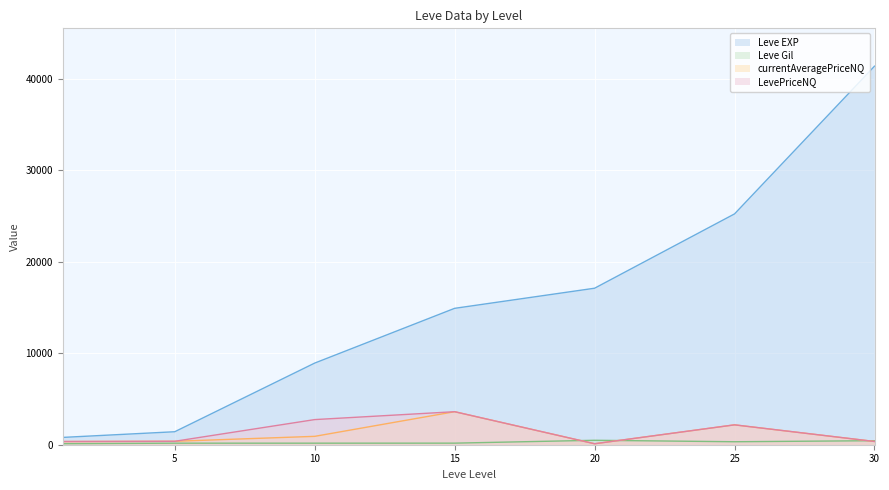

Between 15 and 10, which is larger?

15